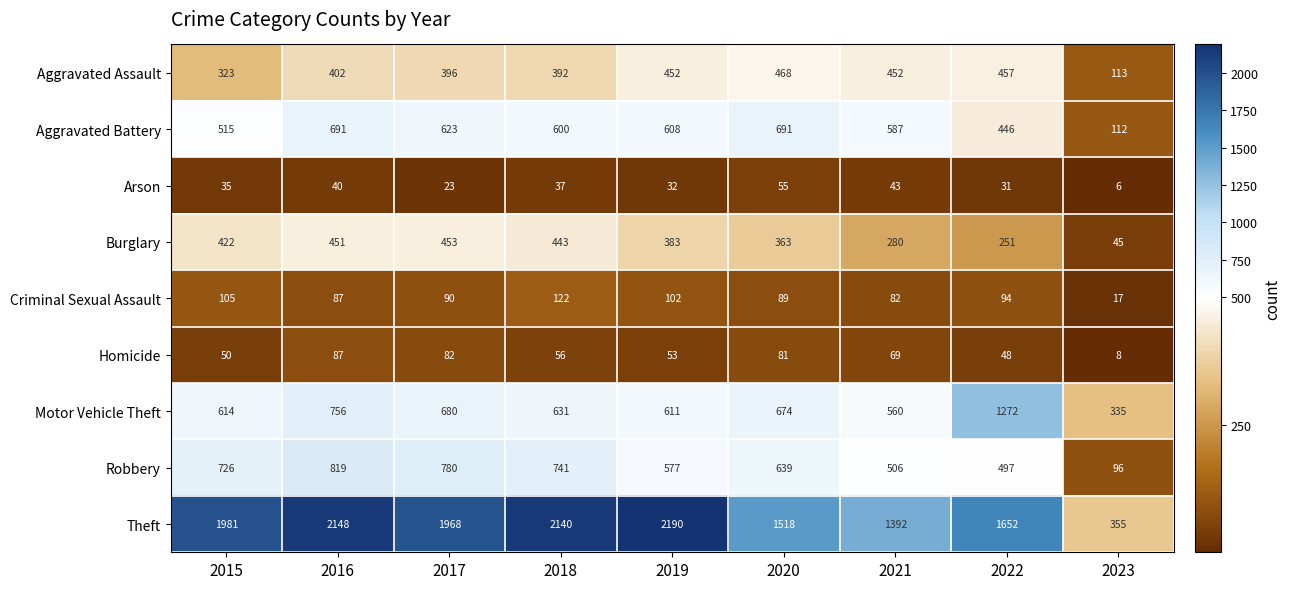

At which category does the chart reach its minimum across all series?

2023